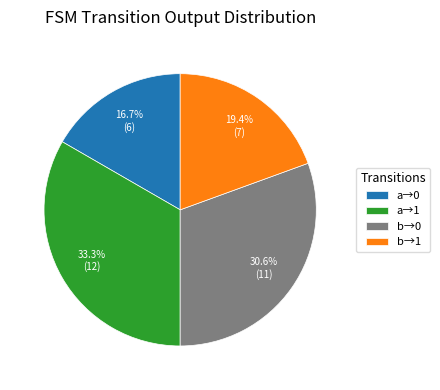

Rank the categories by value from lowest to highest.

a→0, b→1, b→0, a→1